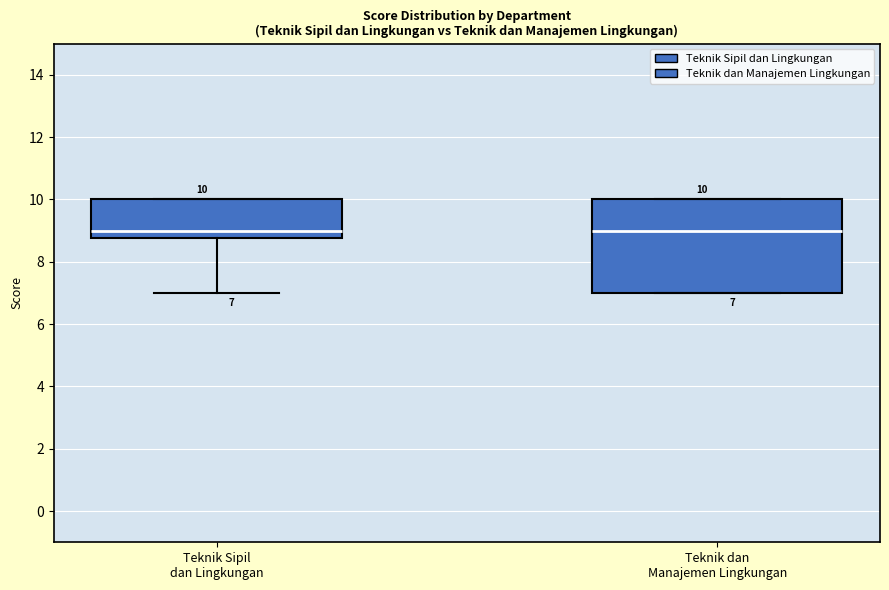

Comparing the boxes themselves (not the whiskers), which one is the tallest?

Teknik dan Manajemen Lingkungan